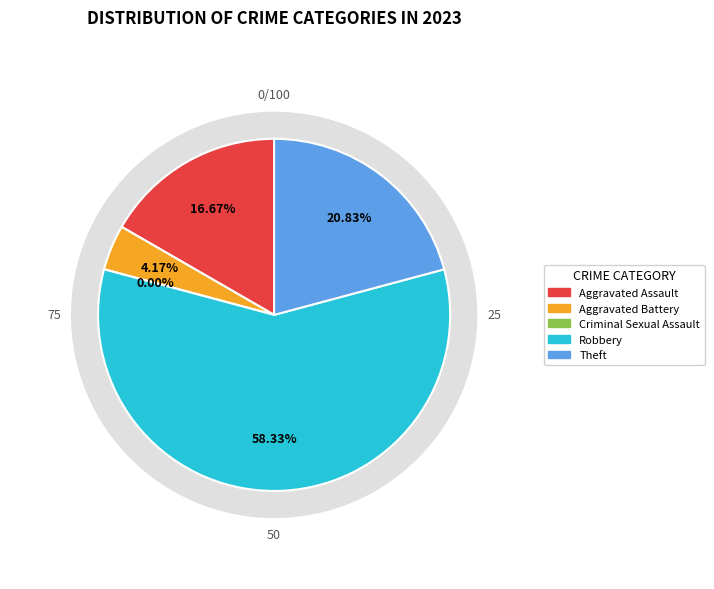

Is there any slice that represents more than half of the pie?

Yes